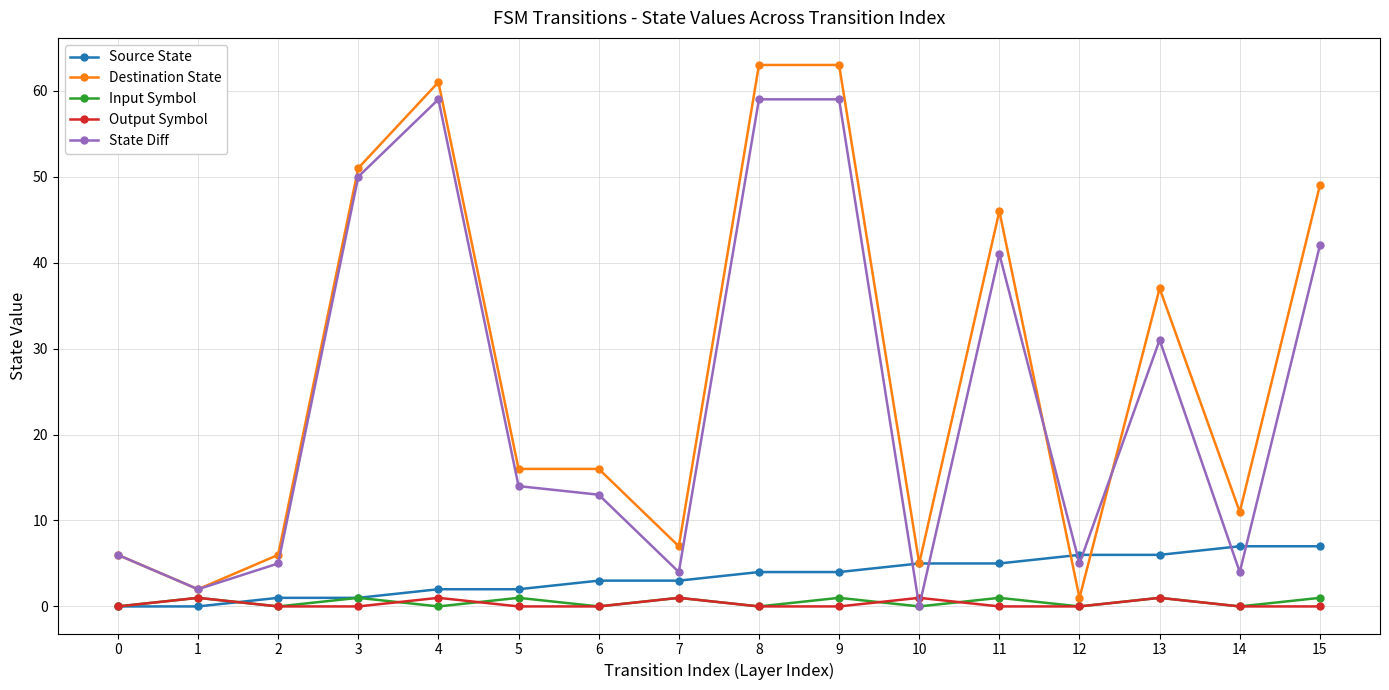

True or false: Destination State has more than 2 points higher than both neighbors.

True